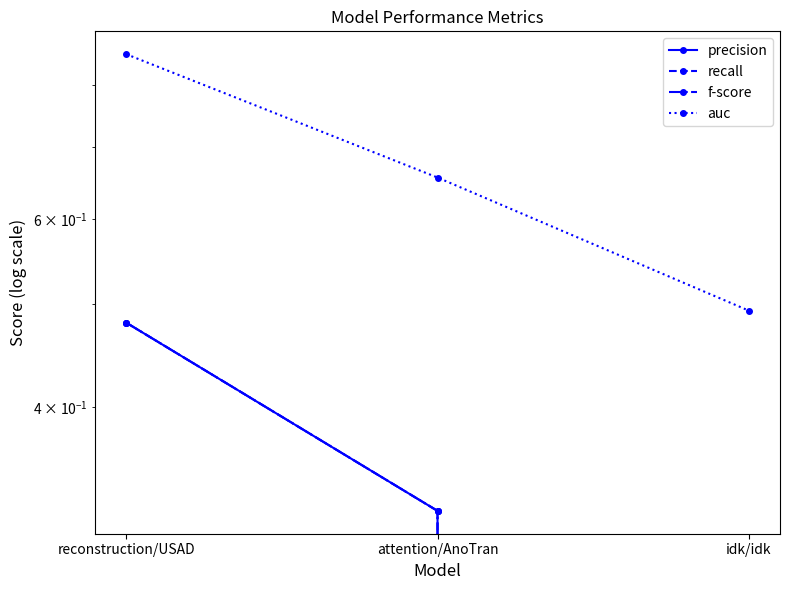

What is the label of the 3rd point from the left?

idk/idk